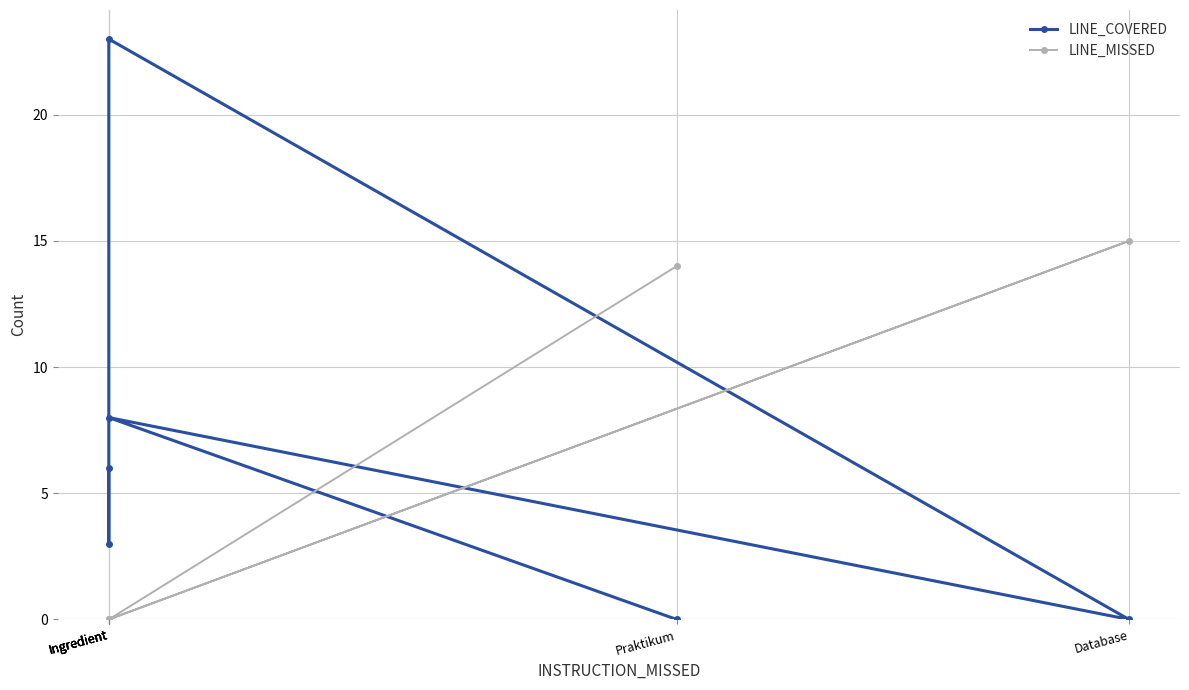

Which label corresponds to the smallest value in the chart?

Database